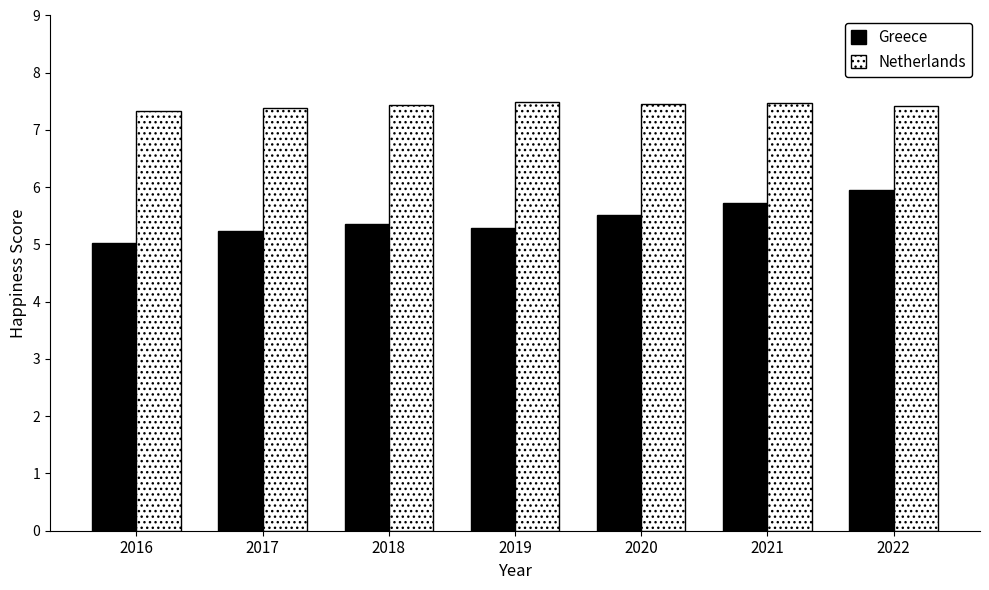

Is it true that Greece equals 1.1 at 2016?

False